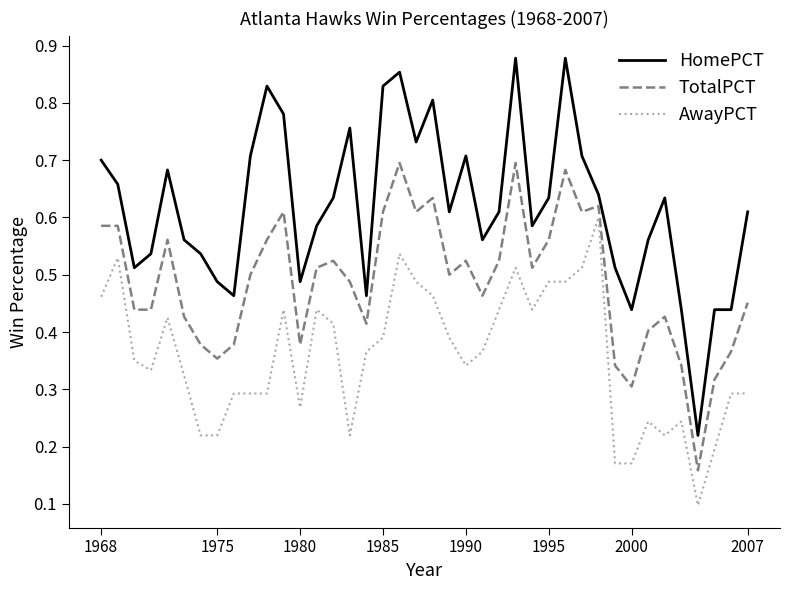

Count the AwayPCT values in the range 0 to 1.

40